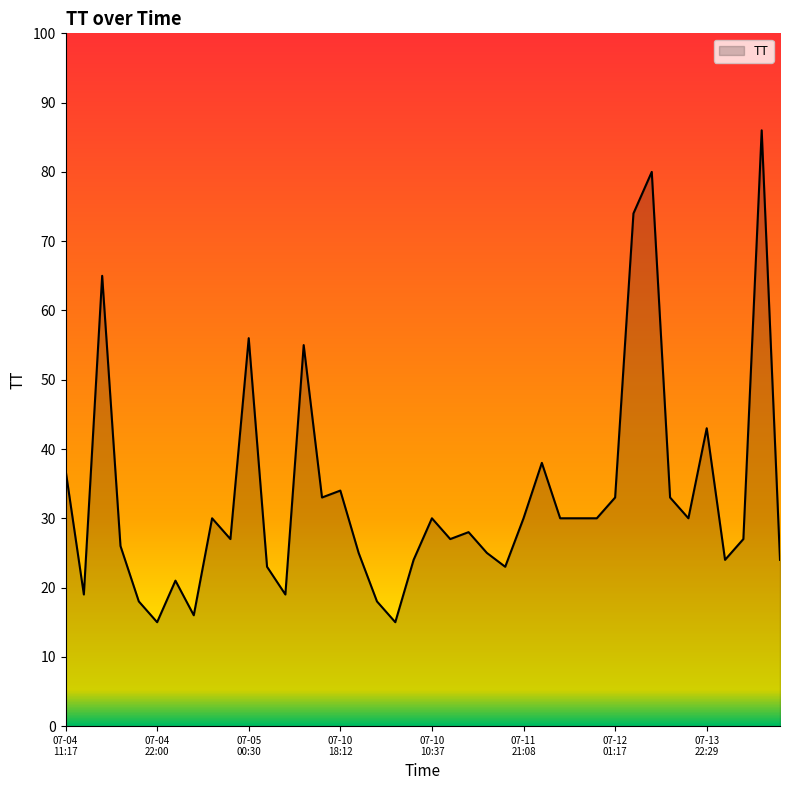

What is the difference between the maximum and minimum values?

71